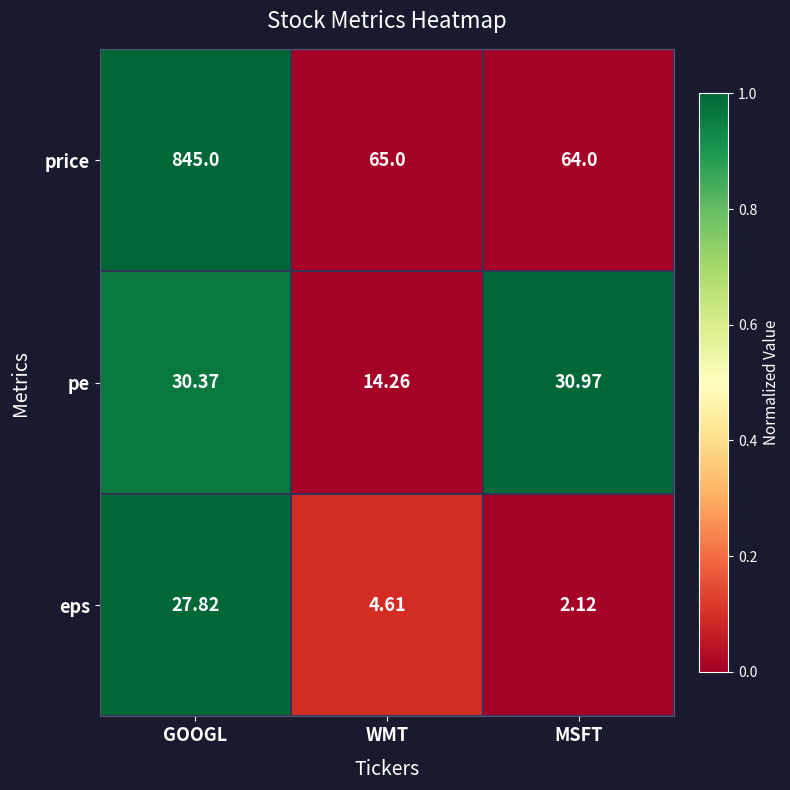

Which series has the largest total across all categories?

price